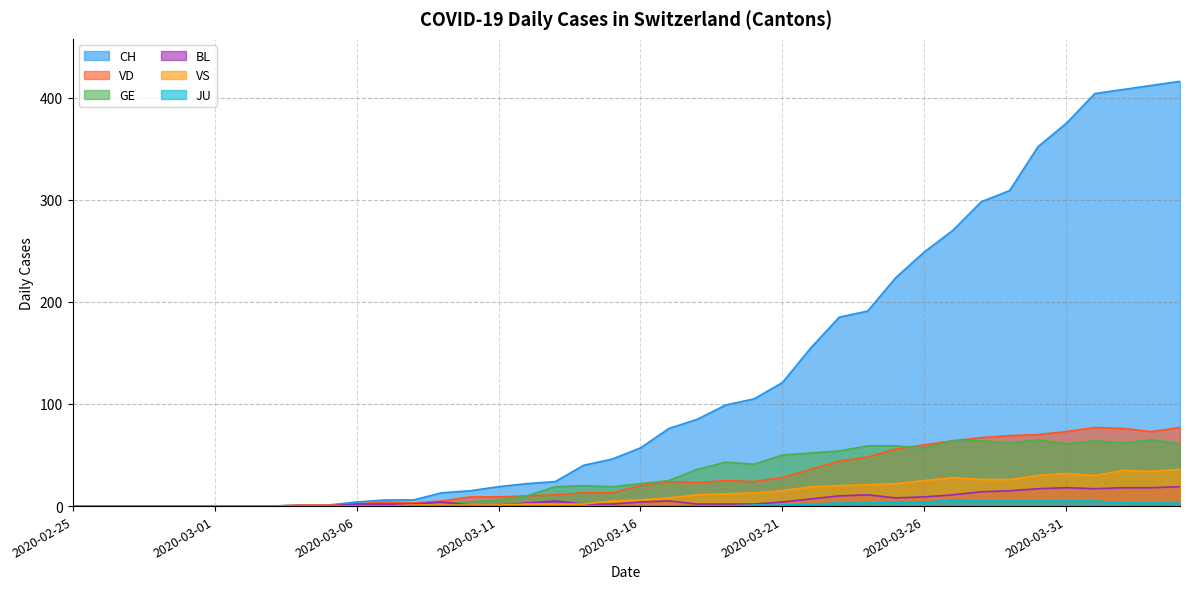

At which label does JU reach its peak?

2020-03-27